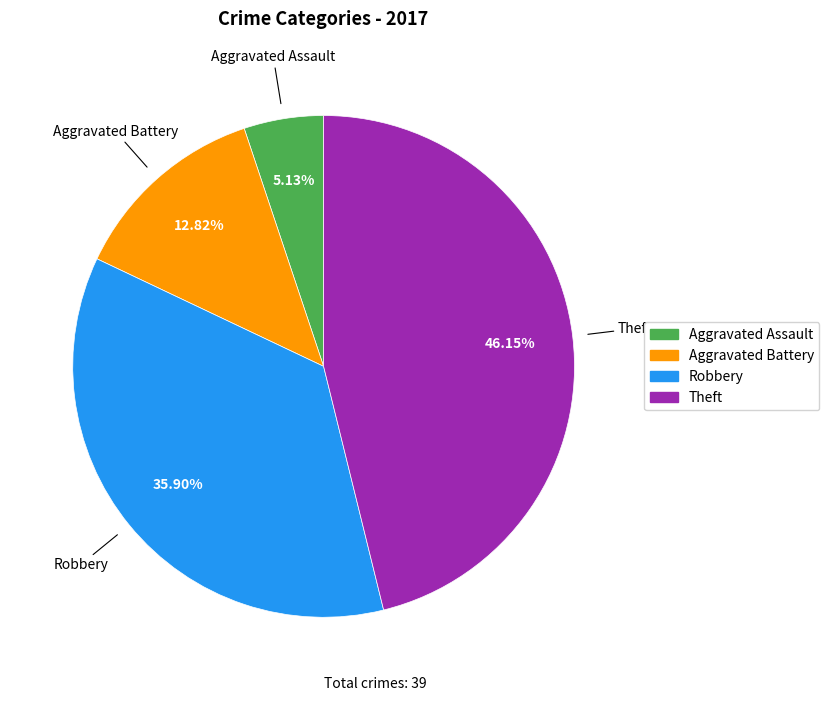

To the nearest percent, what percentage of the pie is Robbery?

36%